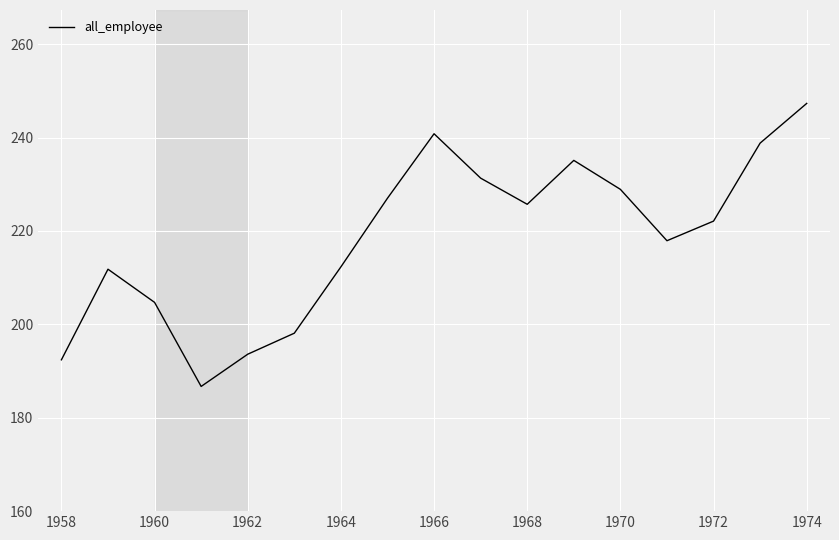

What is the greatest value displayed?

247.3